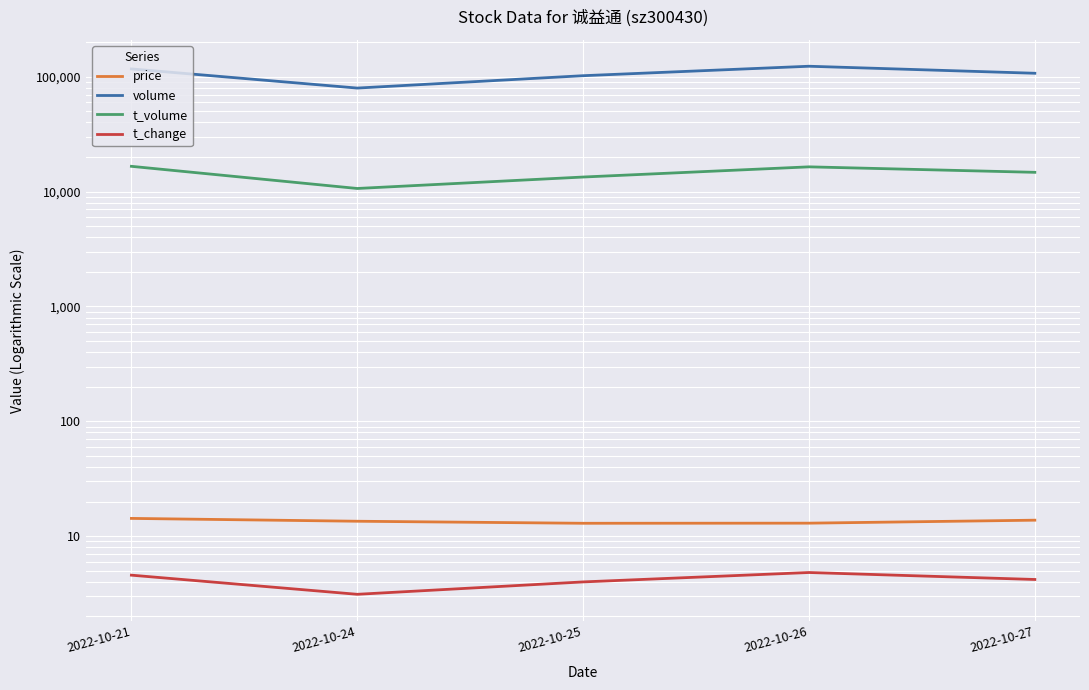

List the labels in order of t_volume value, largest first.

2022-10-21, 2022-10-26, 2022-10-27, 2022-10-25, 2022-10-24